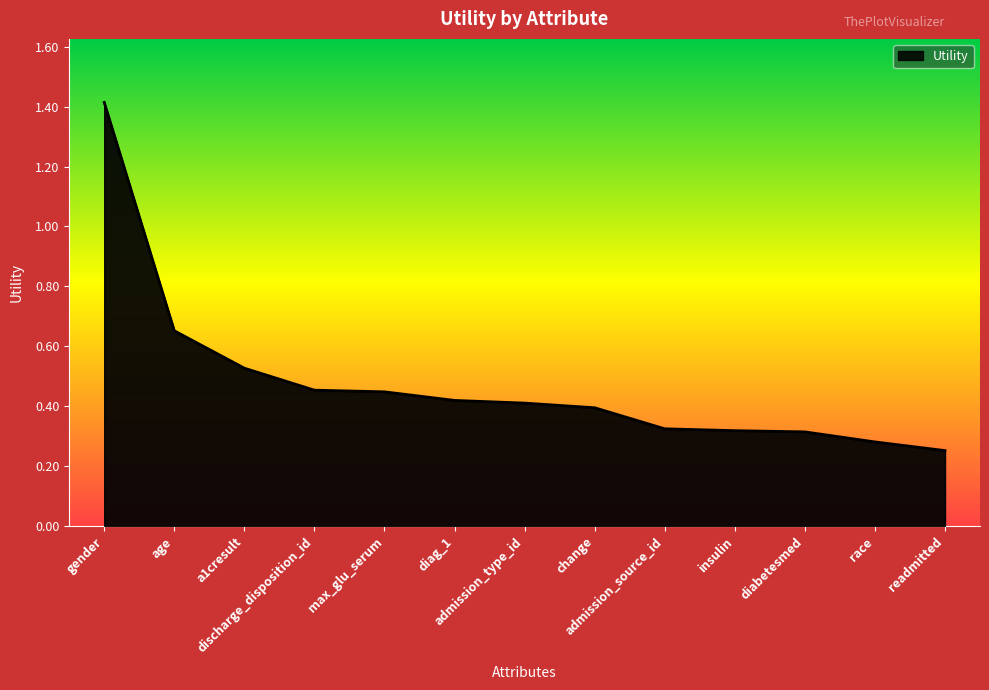

How many values are between 0 and 1?

12